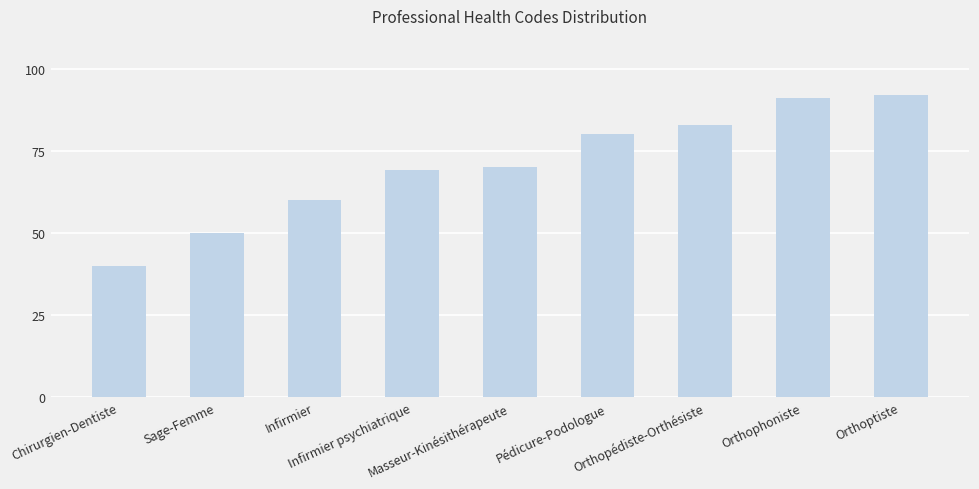

Reading left to right, what are all the values shown in this chart?

Chirurgien-Dentiste=40	Sage-Femme=50	Infirmier=60	Infirmier psychiatrique=69	Masseur-Kinésithérapeute=70	Pédicure-Podologue=80	Orthopédiste-Orthésiste=83	Orthophoniste=91	Orthoptiste=92